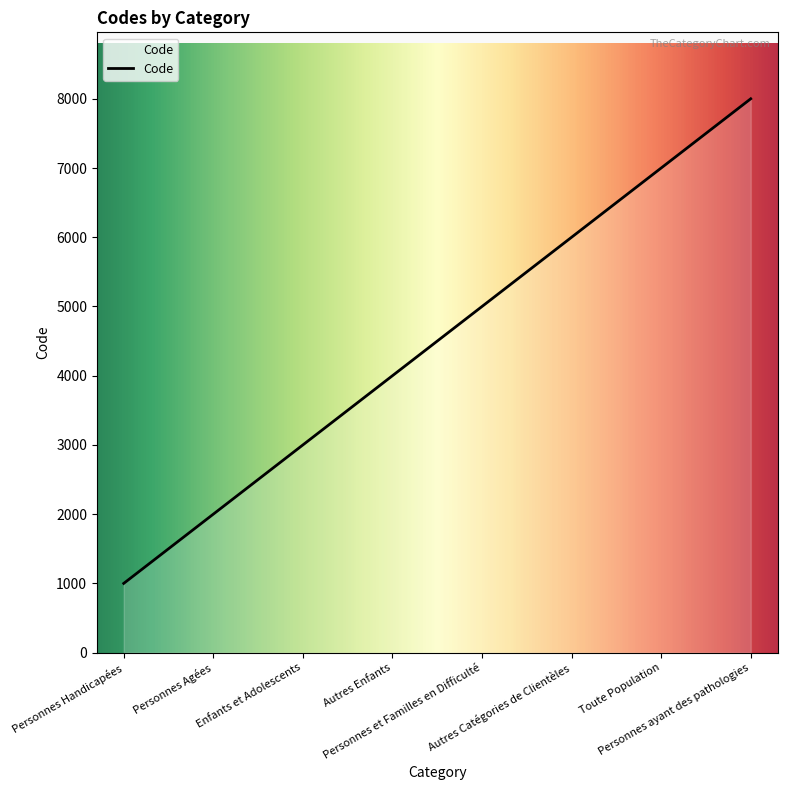

Rank the categories by value from lowest to highest.

Personnes Handicapées, Personnes Agées, Enfants et Adolescents, Autres Enfants, Personnes et Familles en Difficulté, Autres Catégories de Clientèles, Toute Population, Personnes ayant des pathologies